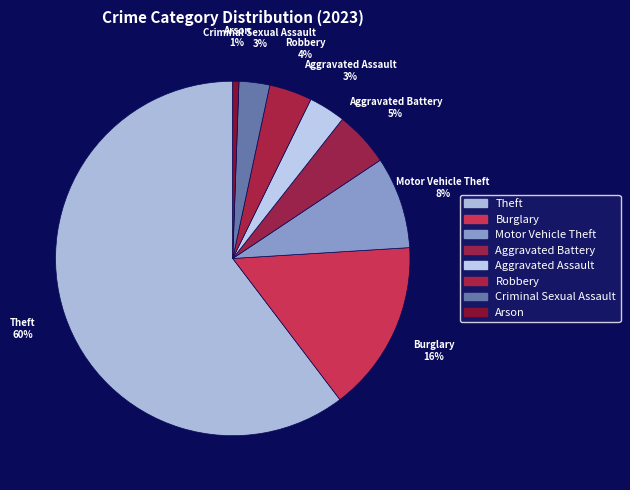

Combined, do Aggravated Assault and Motor Vehicle Theft account for over 50%?

No